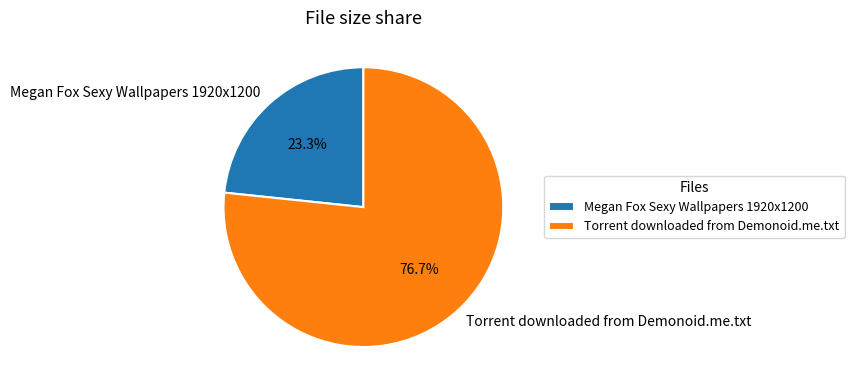

The Megan Fox Sexy Wallpapers 1920x1200 slice represents 16% of the pie. True or false?

False